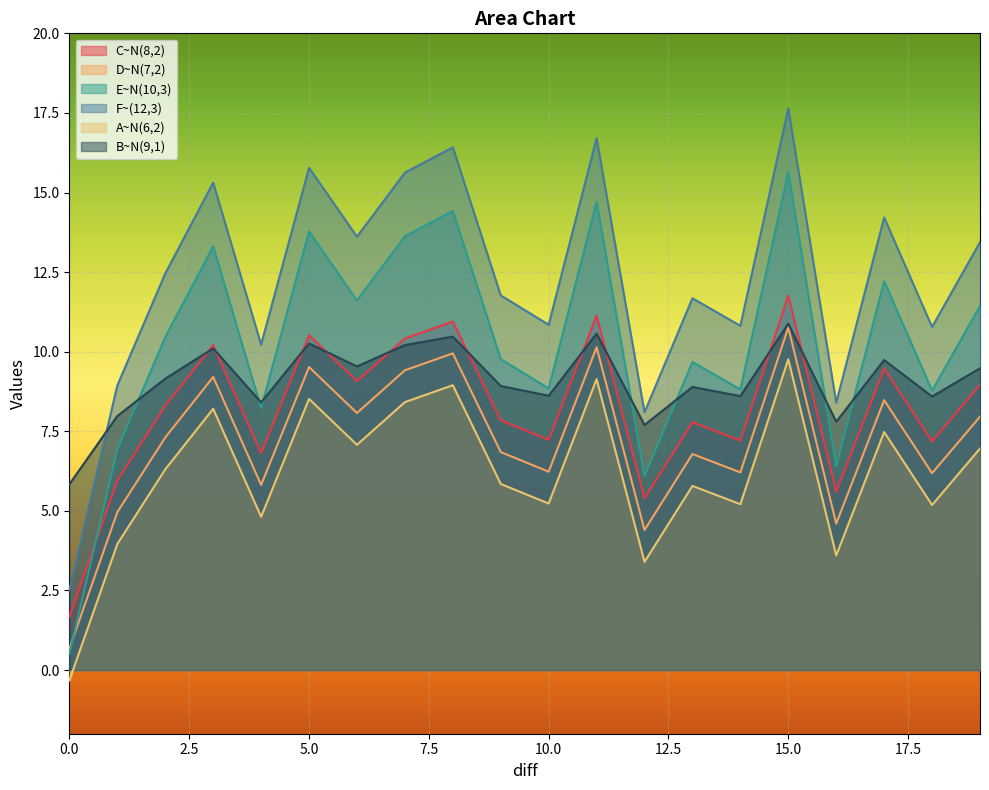

Which series has the largest total across all categories?

F~(12,3)